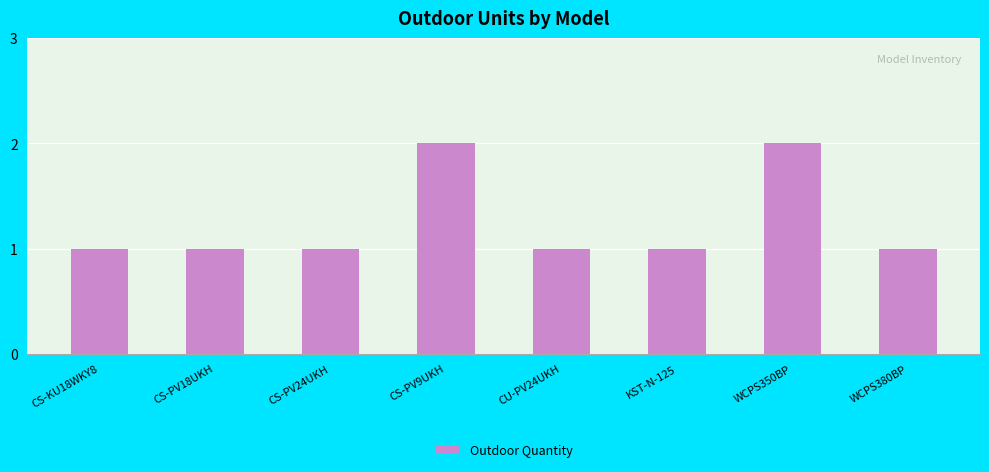

True or false: the data shows 1 at WCPS380BP.

True